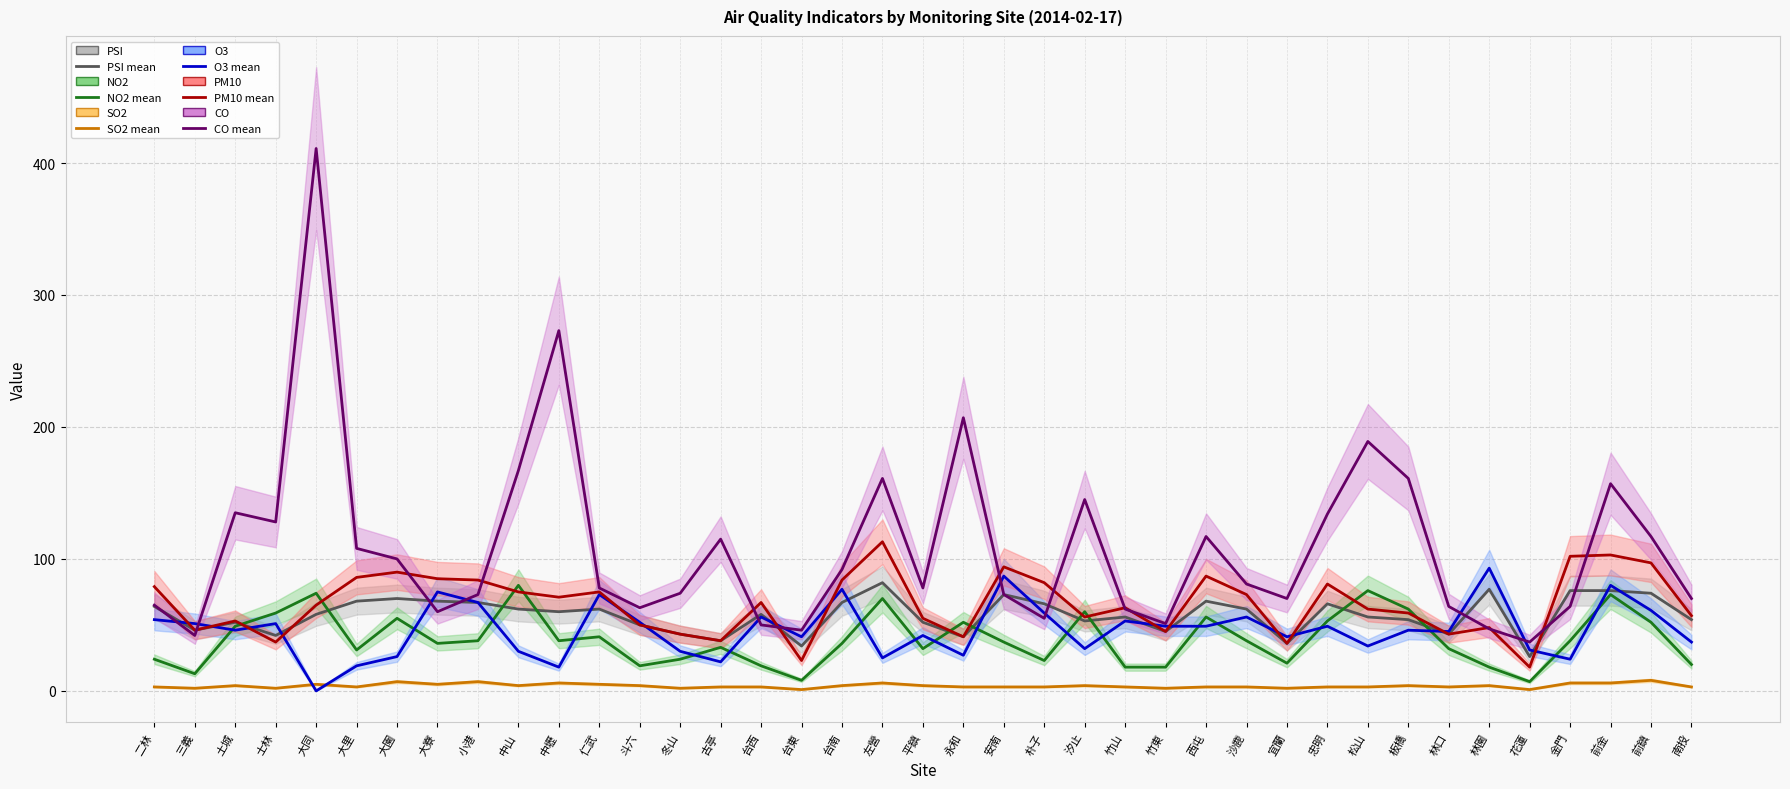

True or false: SO2 and PSI cross at least once.

False